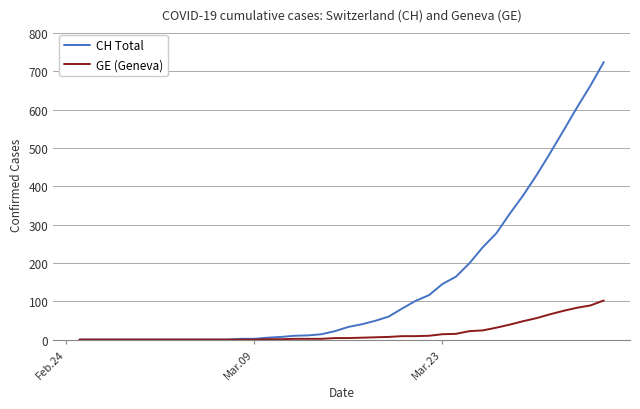

Which series has the widest spread of values?

CH Total